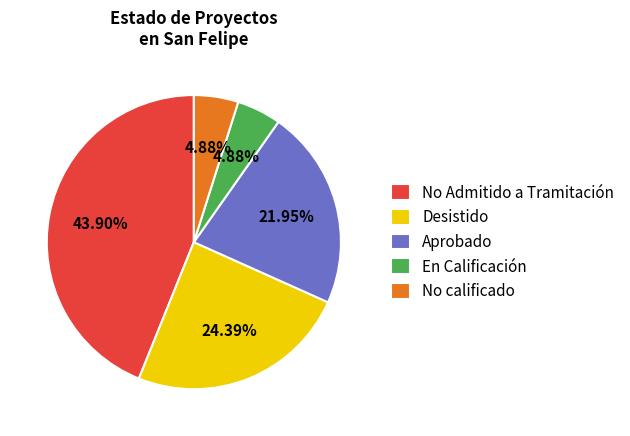

What percentage is NOT represented by No Admitido a Tramitación?

56.1%